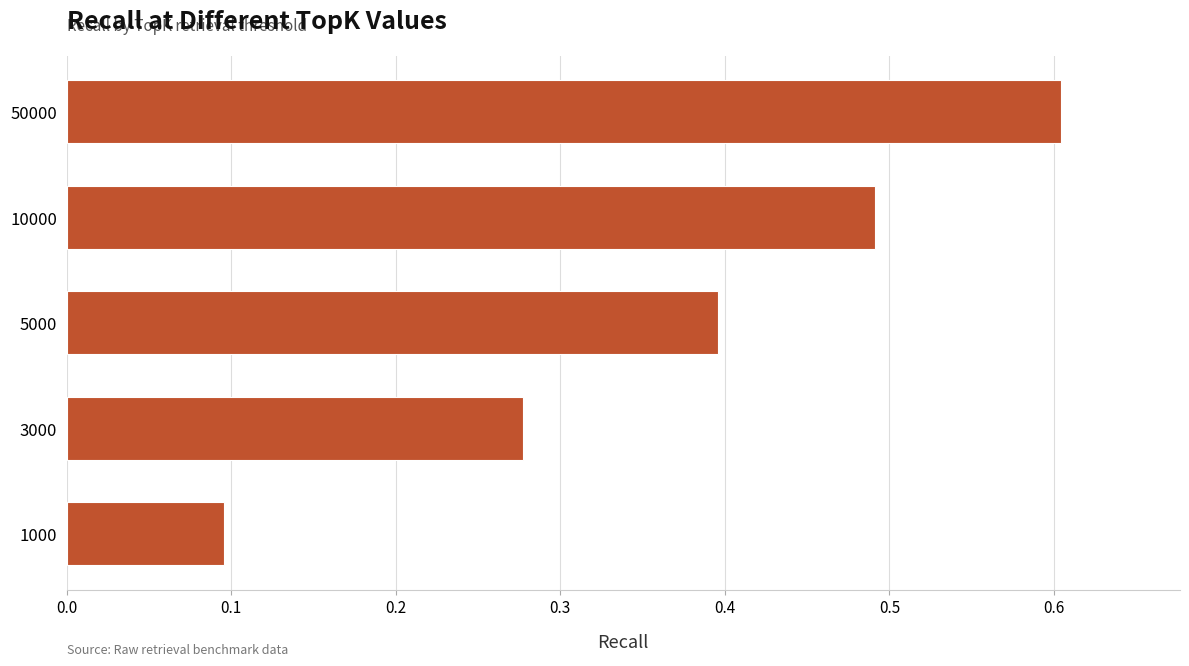

Rank the categories by value from lowest to highest.

1000, 3000, 5000, 10000, 50000